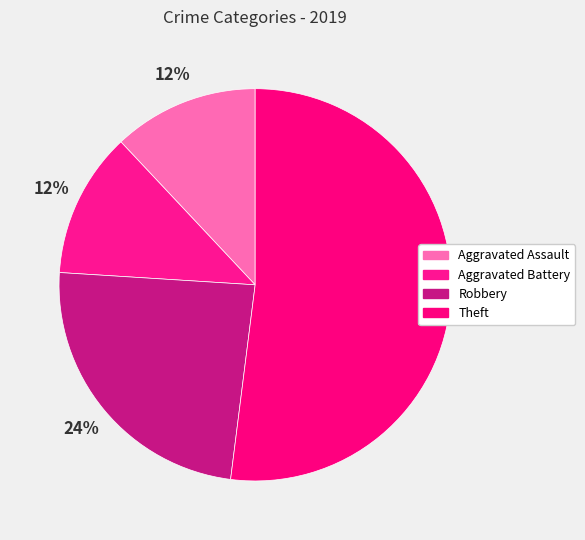

What is the largest slice in the pie chart?

Theft